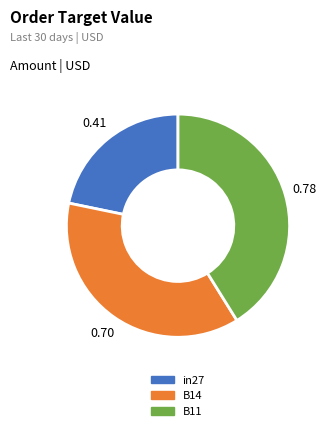

Which has a higher value, in27 or B14?

B14